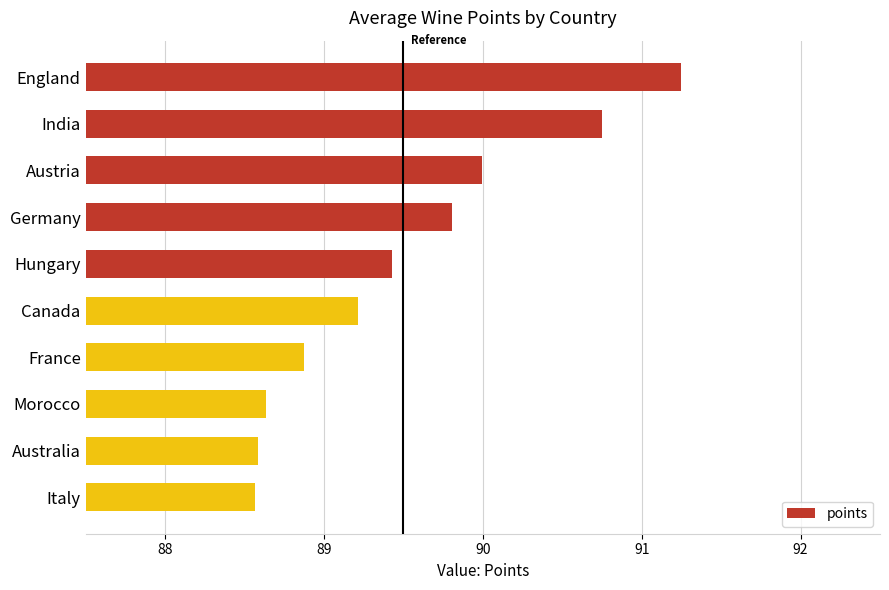

Which has a higher value, Germany or Canada?

Germany